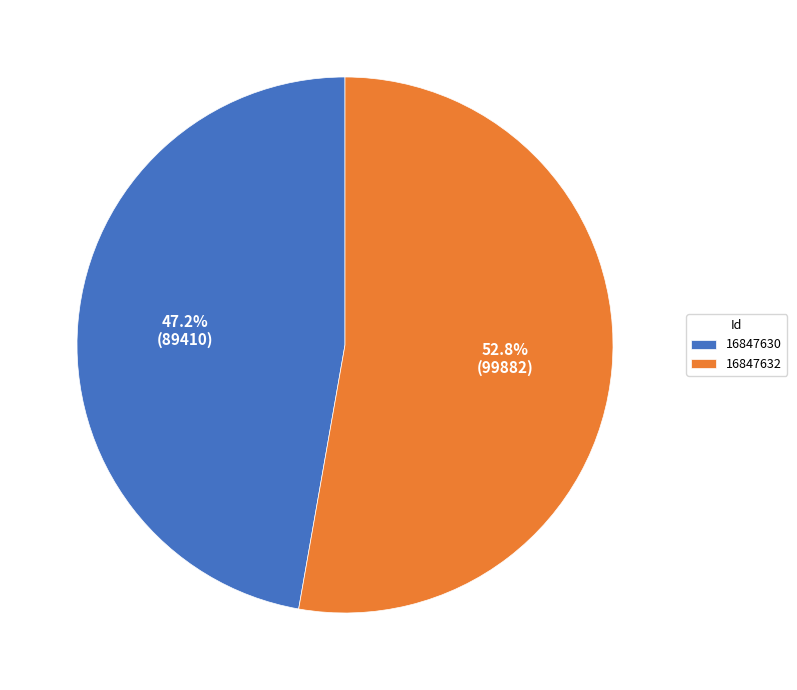

Which slice is the smallest?

16847630